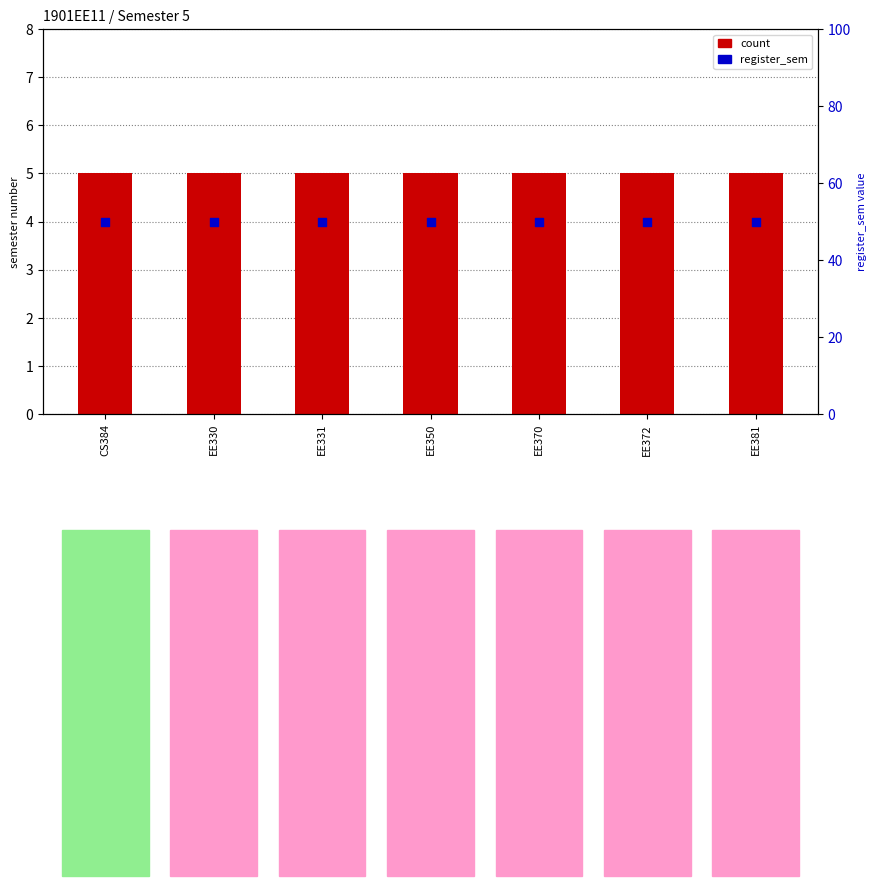

Which series contains the lowest Y value?

count